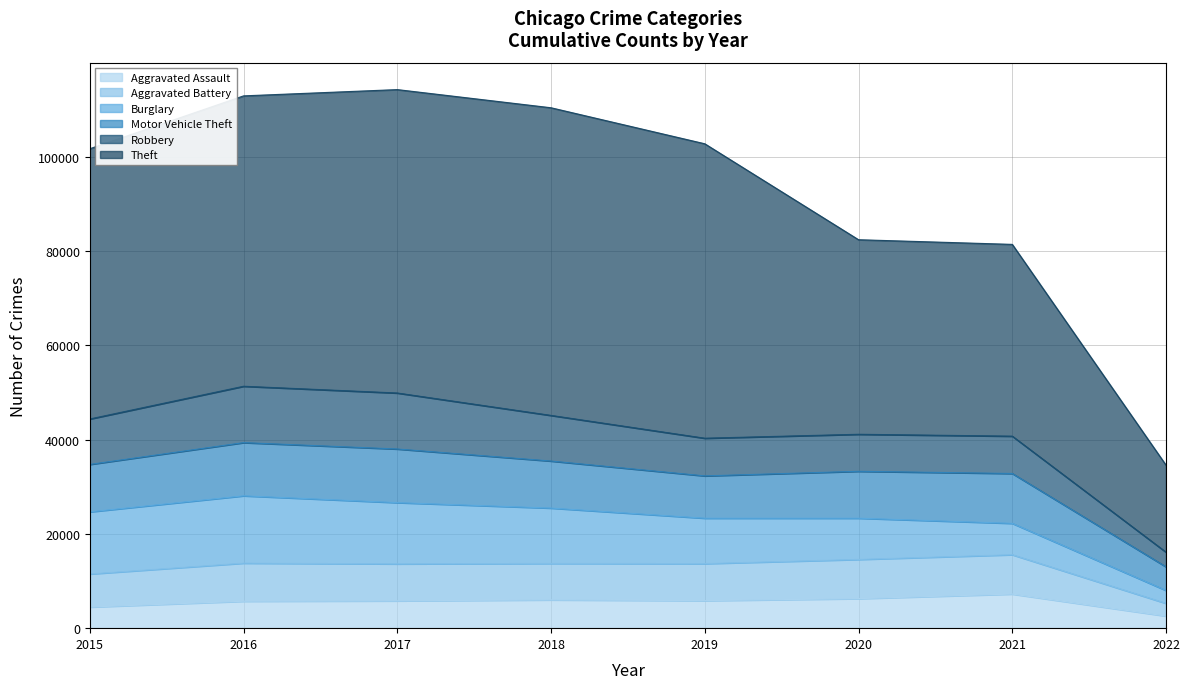

The Aggravated Assault series shows 5712 at 2016. True or false?

True